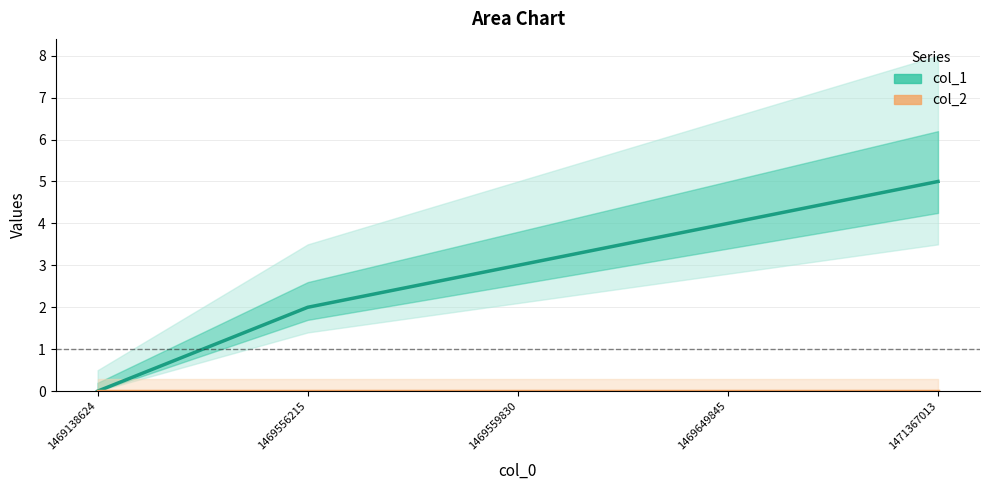

Reading right to left, extract all data points from this chart.

col_1: 5	4	3	2	0
col_2: 0	0	0	0	0